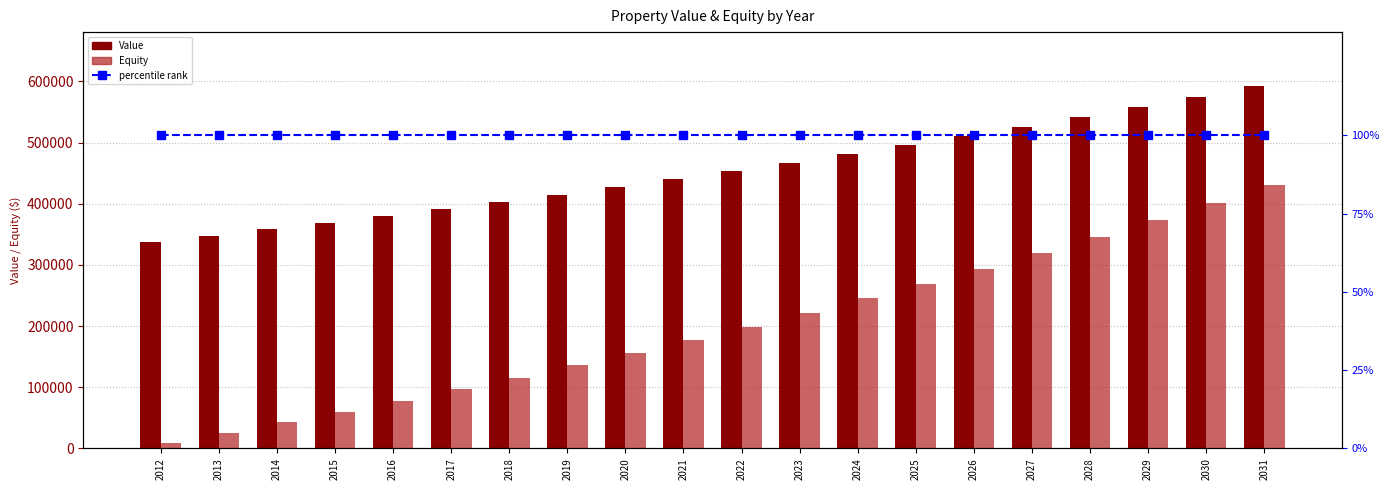

The percentile rank within the sample series shows 137.3 at 2025. True or false?

False